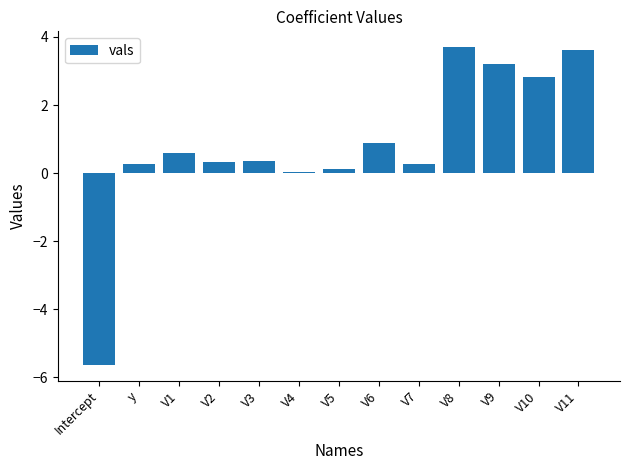

How many bars are there in total?

13